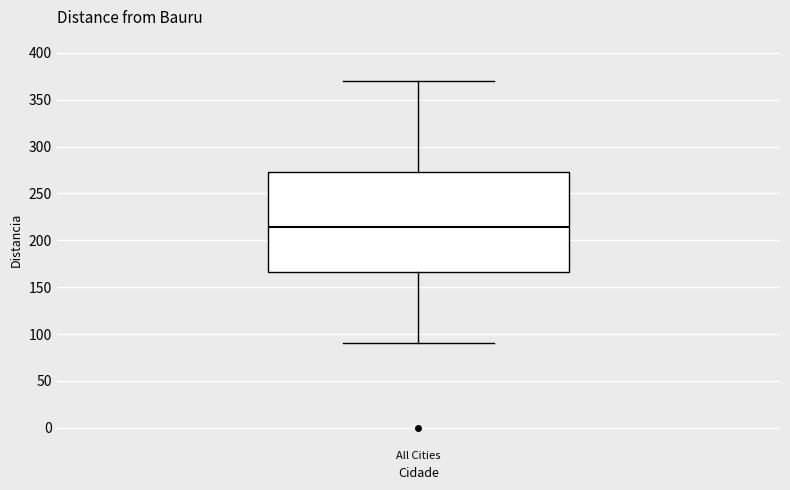

Transcribe this box plot: give where the median line is, the range the box spans, and where the two whiskers end, as read against the y-axis. The values are not printed on the chart, so give them approximately, as read against the axis.

median 215, box 165 to 275, whiskers 90 to 370